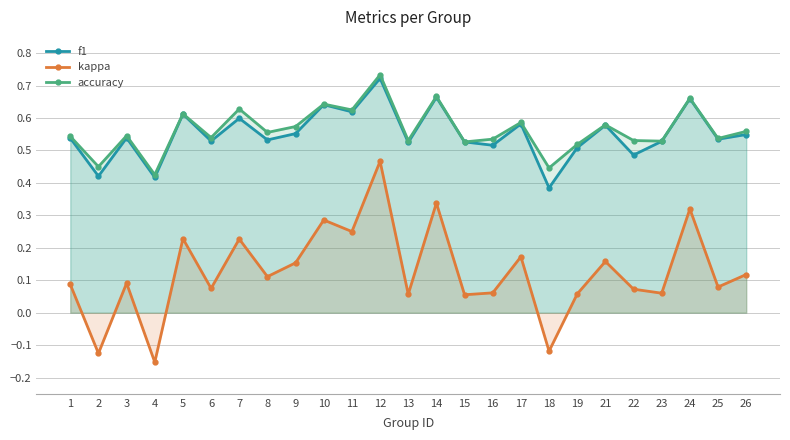

Is the value of accuracy at 19 greater than the value of f1 at 3?

No